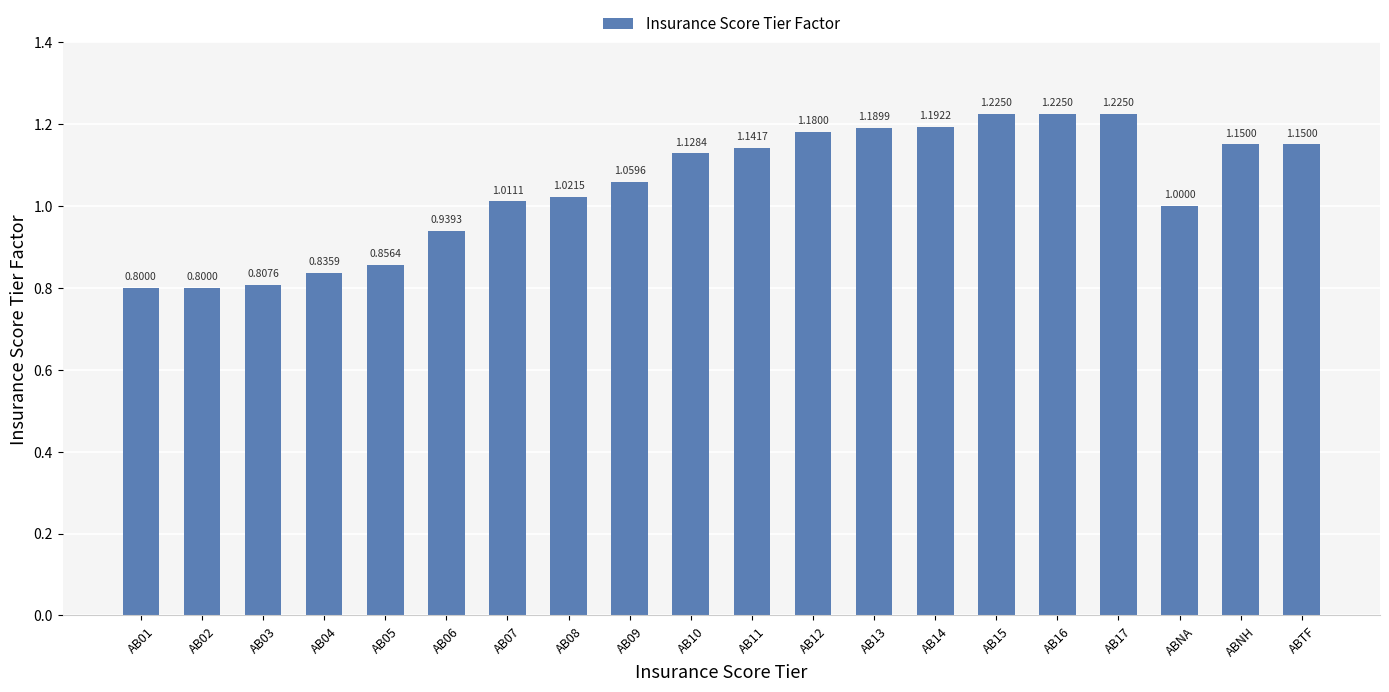

Which has a higher value, AB15 or ABNA?

AB15